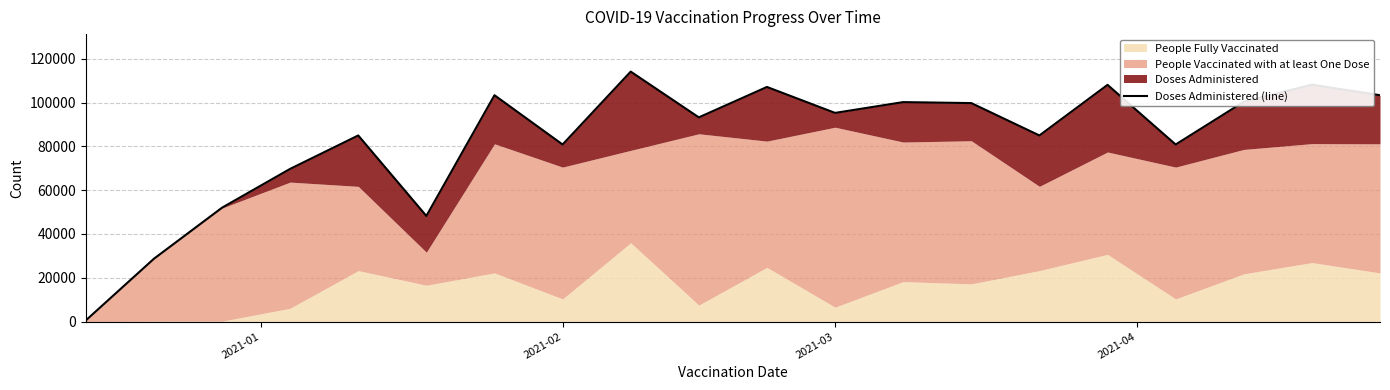

What is the difference between the second highest and second lowest values?

79503